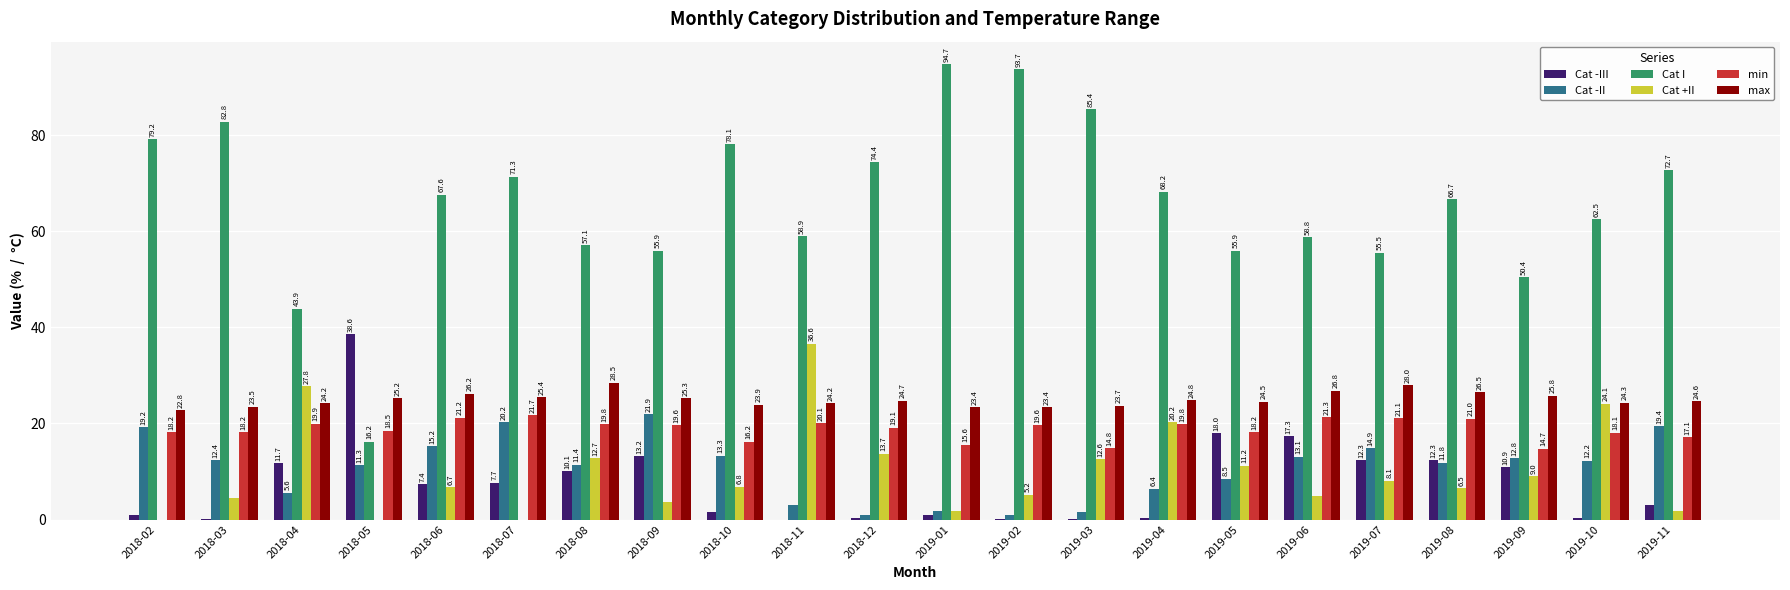

Where is min nearest to the value 18?

2019-10